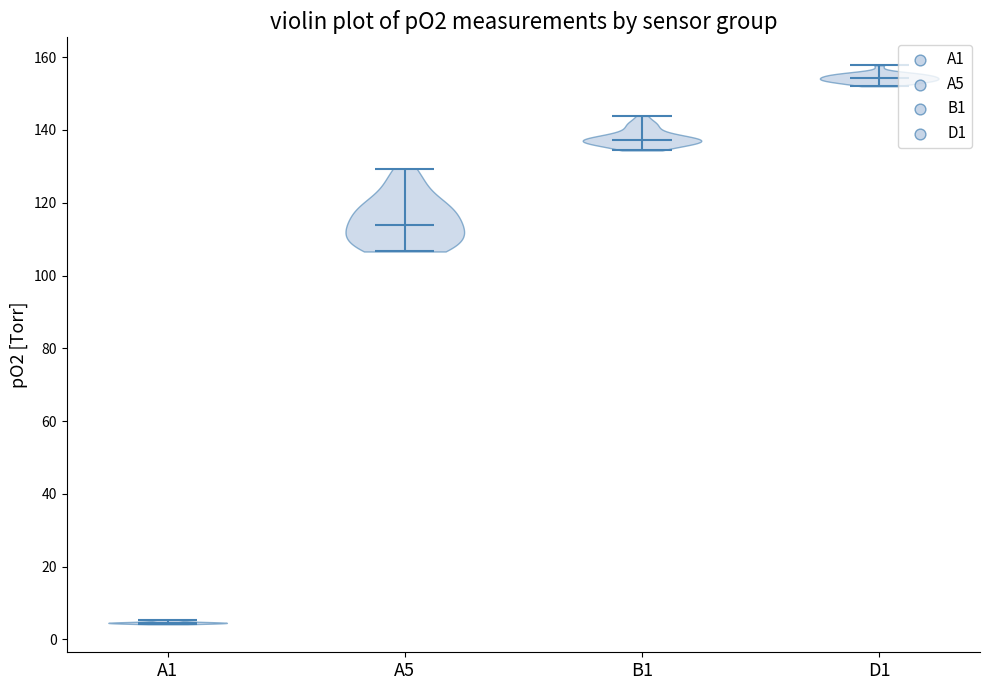

Reading left to right, read every violin against the y-axis: where its median line is, and the lowest and highest points it reaches. The values are not printed on the chart, so give them approximately, as read against the axis.

A1: median line 4, lowest point 4, highest point 6
A5: median line 114, lowest point 106, highest point 130
B1: median line 138, lowest point 134, highest point 144
D1: median line 154, lowest point 152, highest point 158